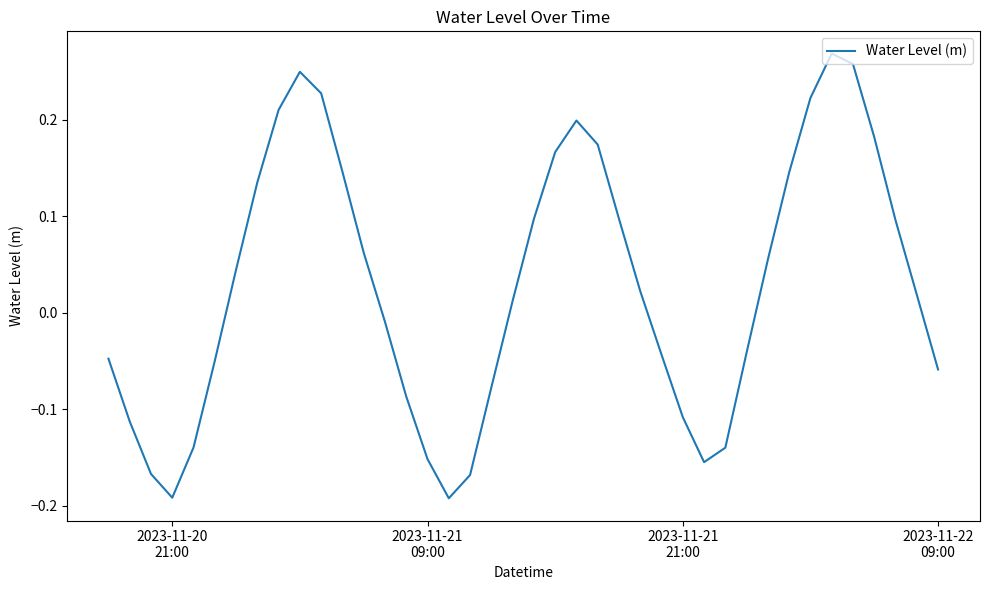

What is the difference between the maximum and minimum values?

0.5